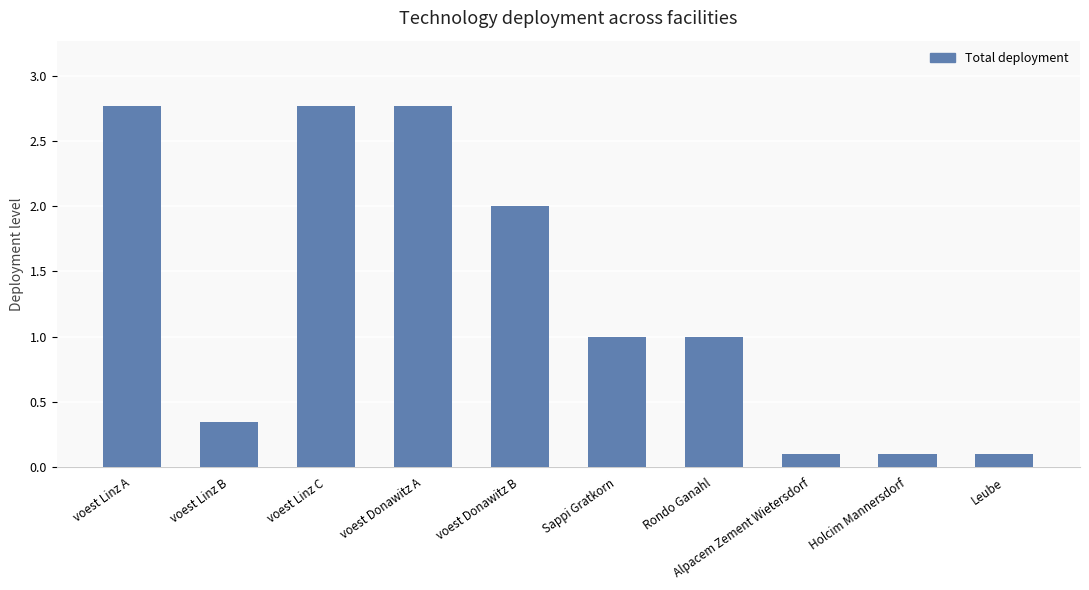

At which label does the data first exceed 1?

voest Linz A